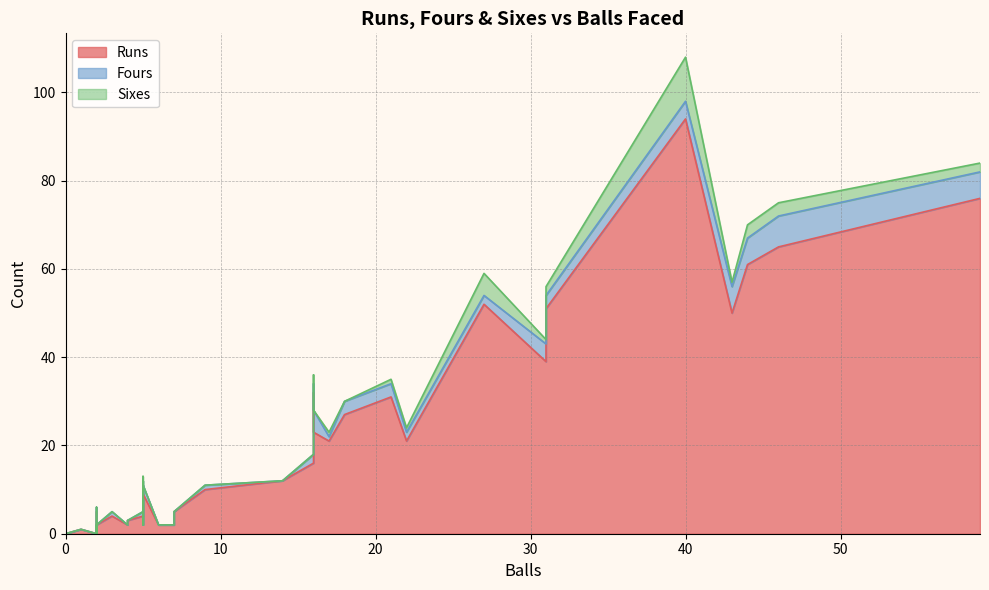

What are all the series names shown in the legend?

Runs, Fours, Sixes